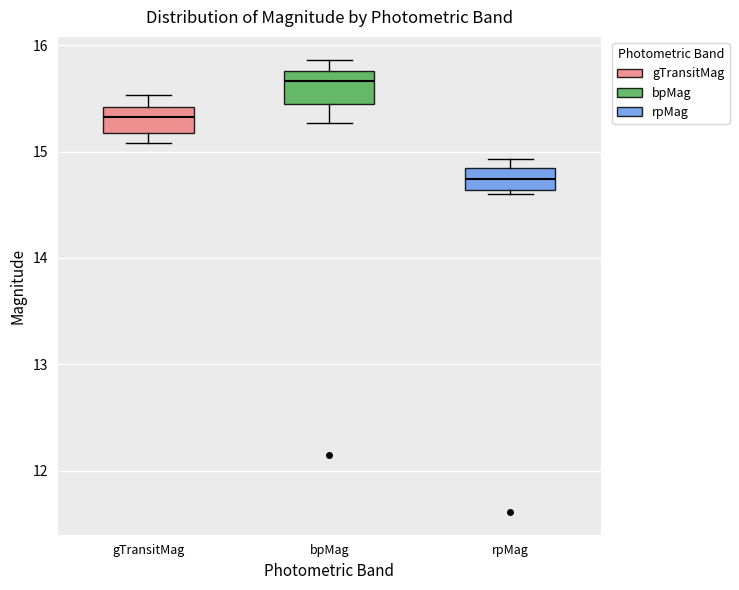

Reading left to right, transcribe this box plot: for each box, give where its median line is, the range the box spans, and where its two whiskers end, as read against the y-axis. The values are not printed on the chart, so give them approximately, as read against the axis.

gTransitMag: median 15.3, box 15.2 to 15.4, whiskers 15.1 to 15.5
bpMag: median 15.7, box 15.4 to 15.8, whiskers 15.3 to 15.9
rpMag: median 14.7, box 14.6 to 14.8, whiskers 14.6 (just below the box's lower edge) to 14.9